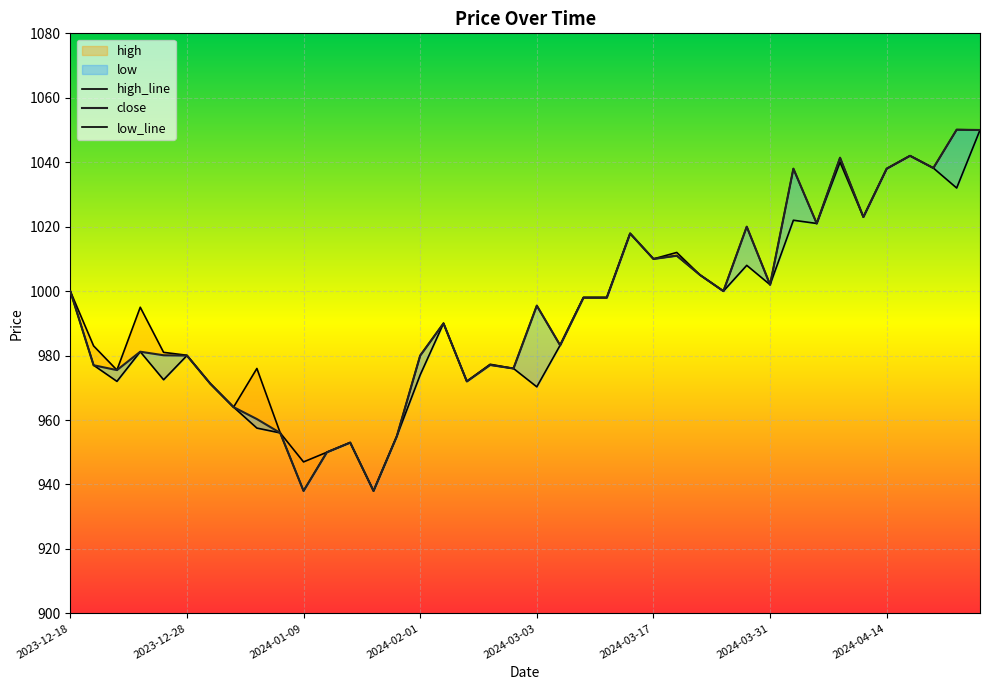

The value of high_line at 2024-03-17 is 385.8. True or false?

False